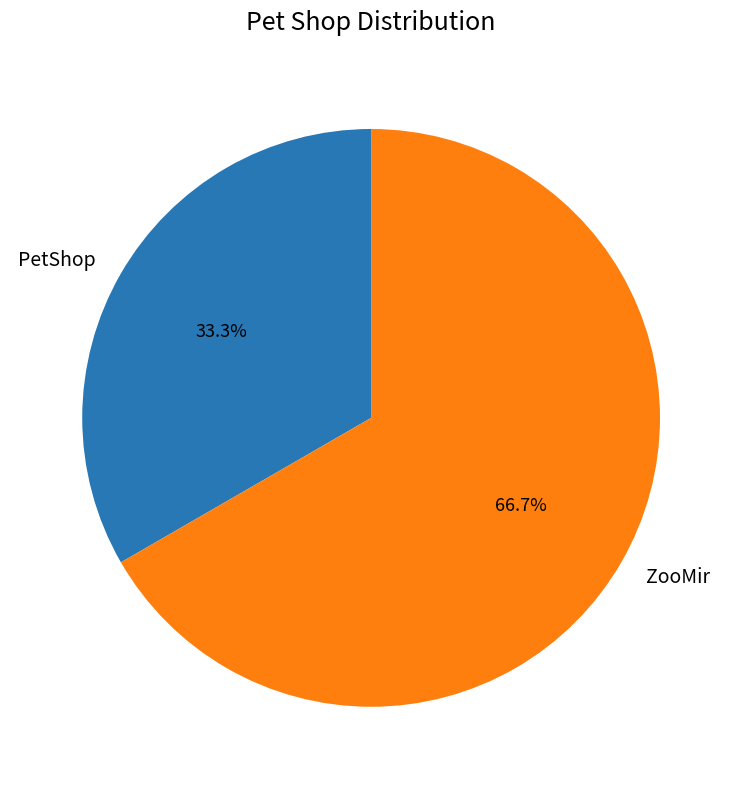

Which category has the smallest portion of the pie?

PetShop